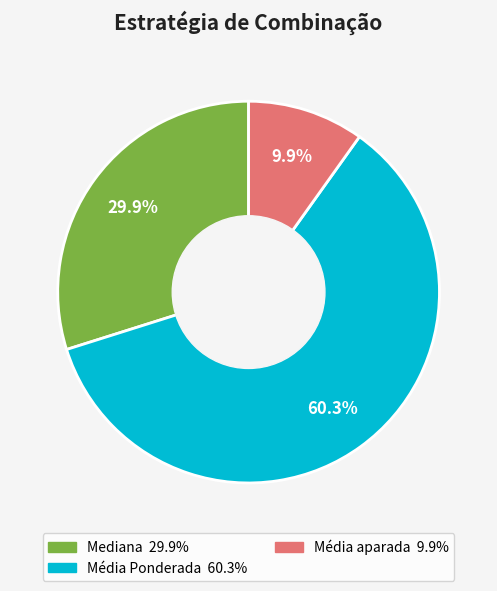

Is there a majority slice in this chart?

Yes